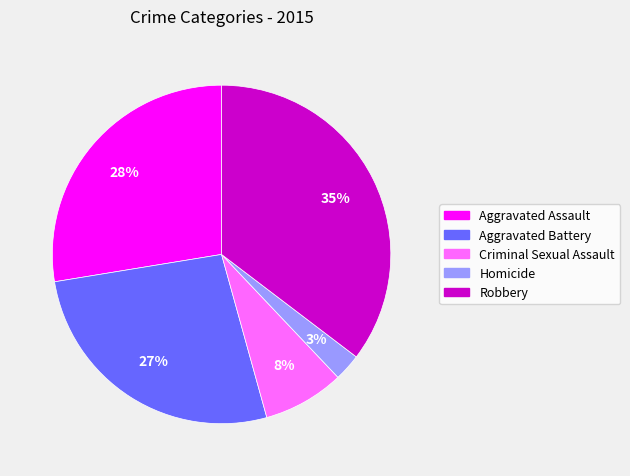

Rank the categories by value from highest to lowest.

Robbery, Aggravated Assault, Aggravated Battery, Criminal Sexual Assault, Homicide